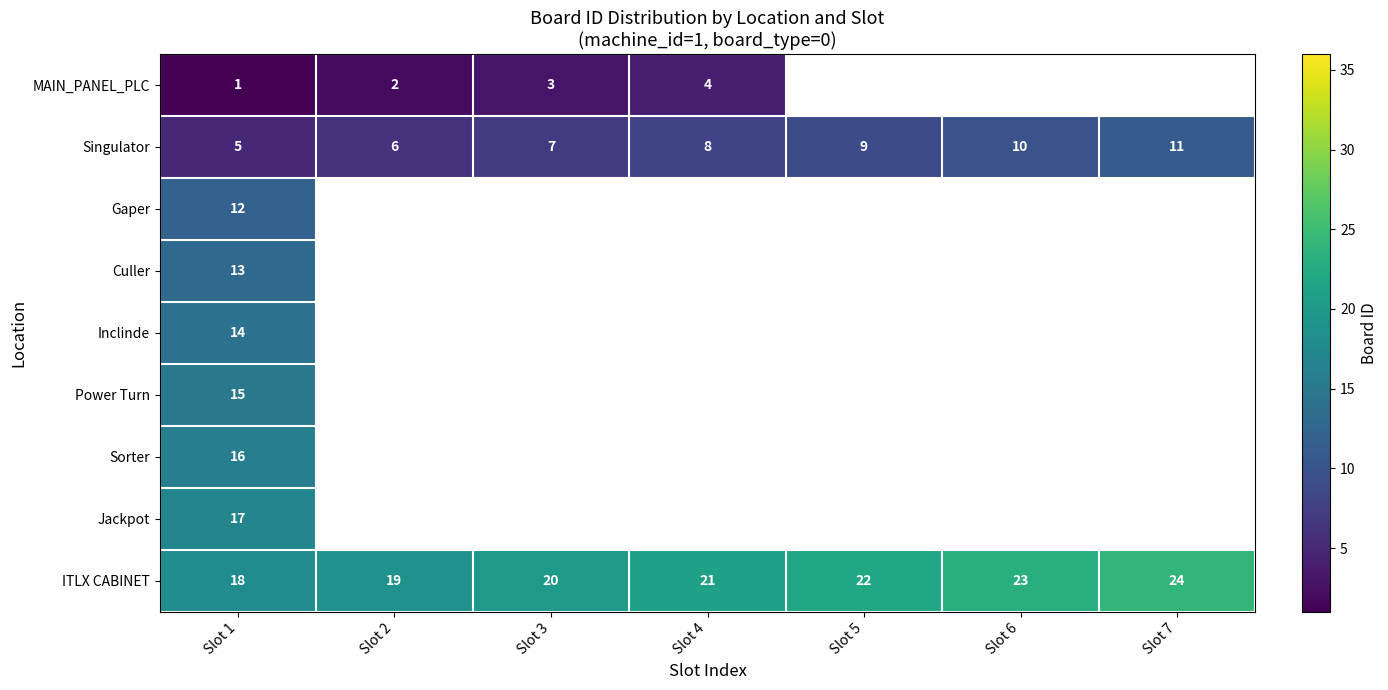

How many categories are shown in the chart?

7